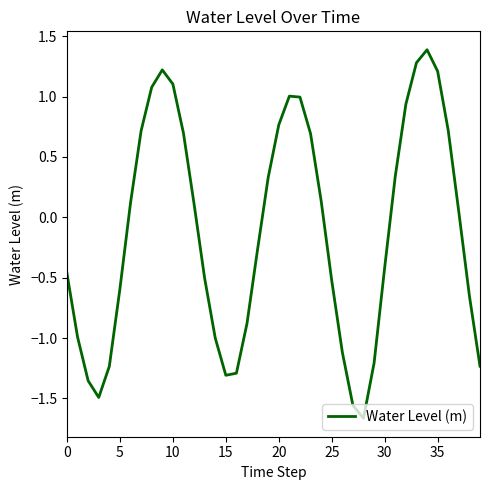

What is the greatest value displayed?

1.4